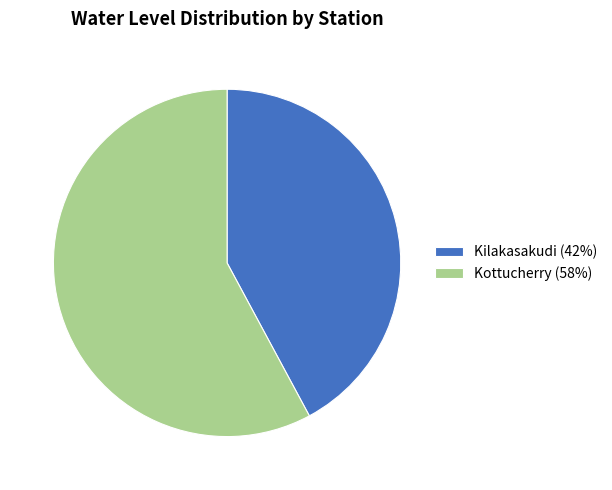

Is there a majority slice in this chart?

Yes